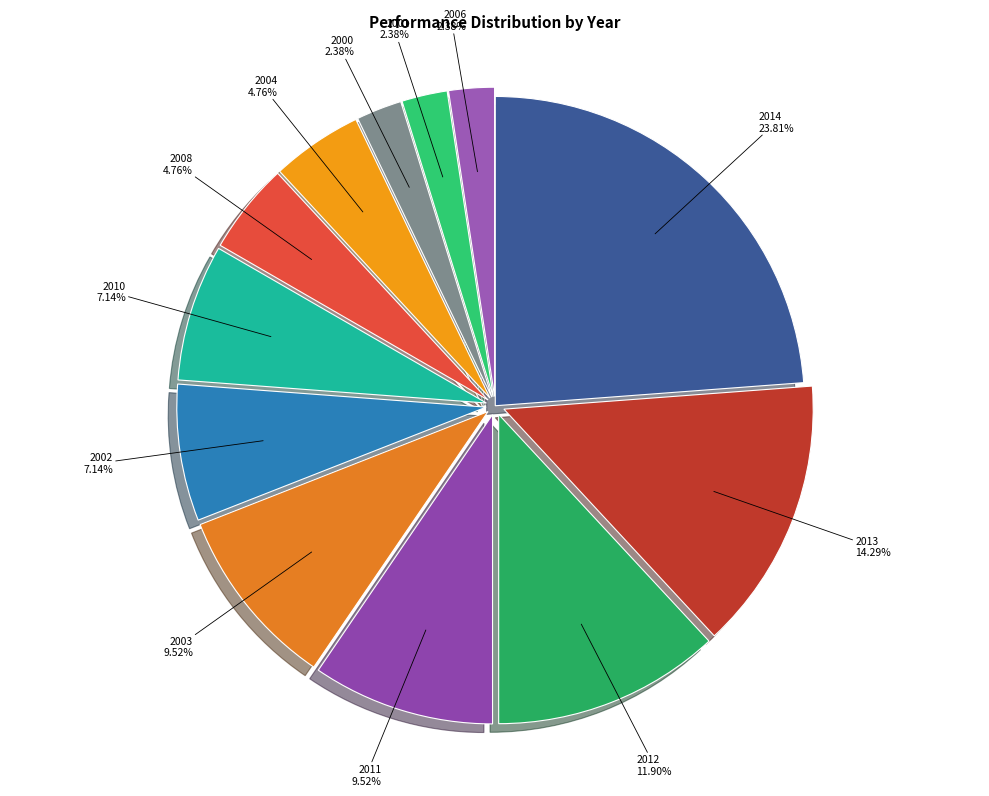

True or false: 2008 accounts for 14% of the total.

False